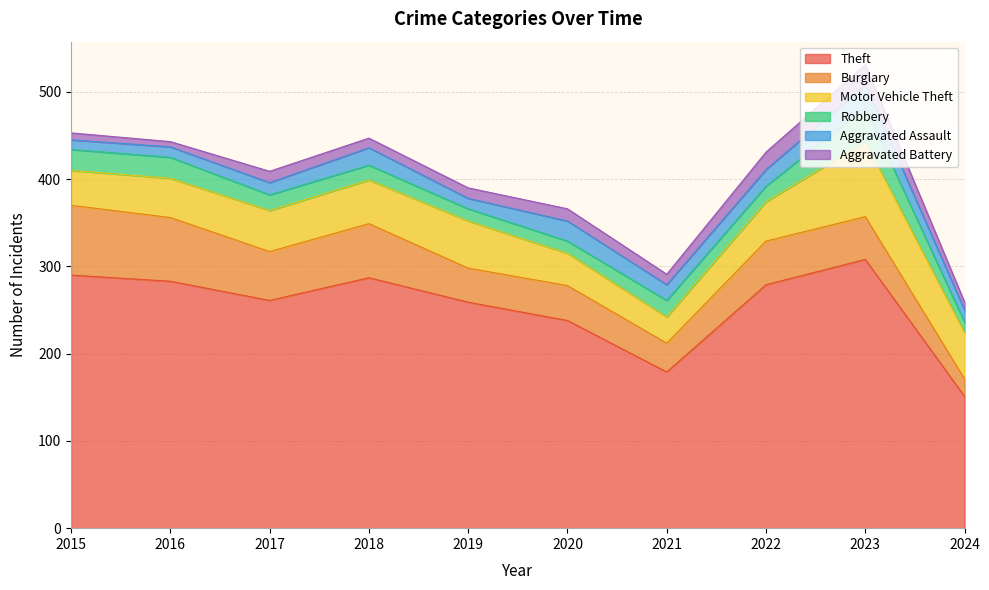

Where is Aggravated Battery nearest to the value 14?

2020